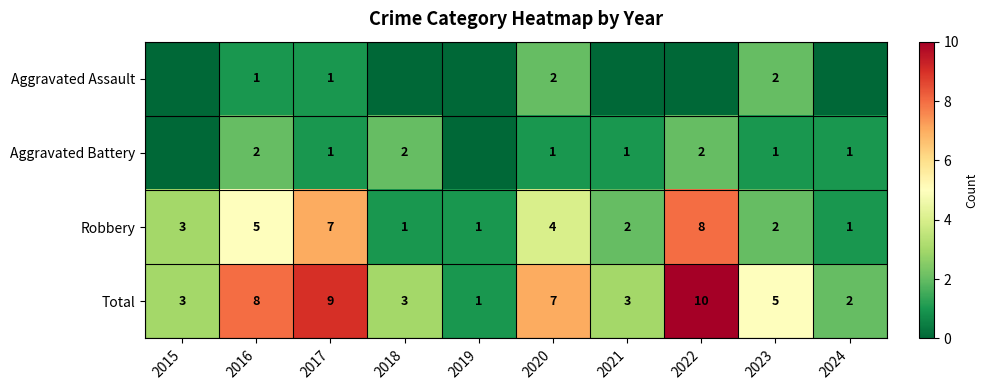

Where is Robbery nearest to the value 4?

2020